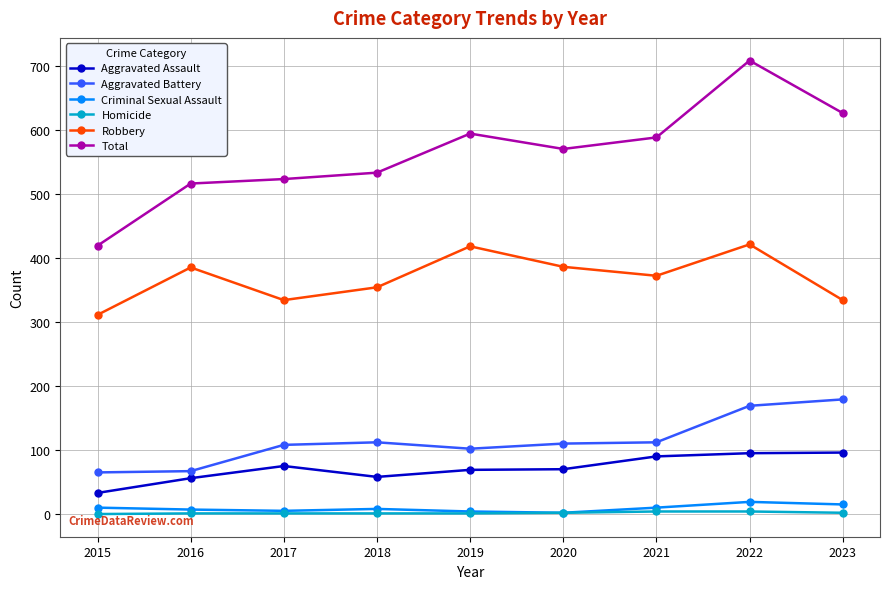

Which category has the highest value across all series?

2022